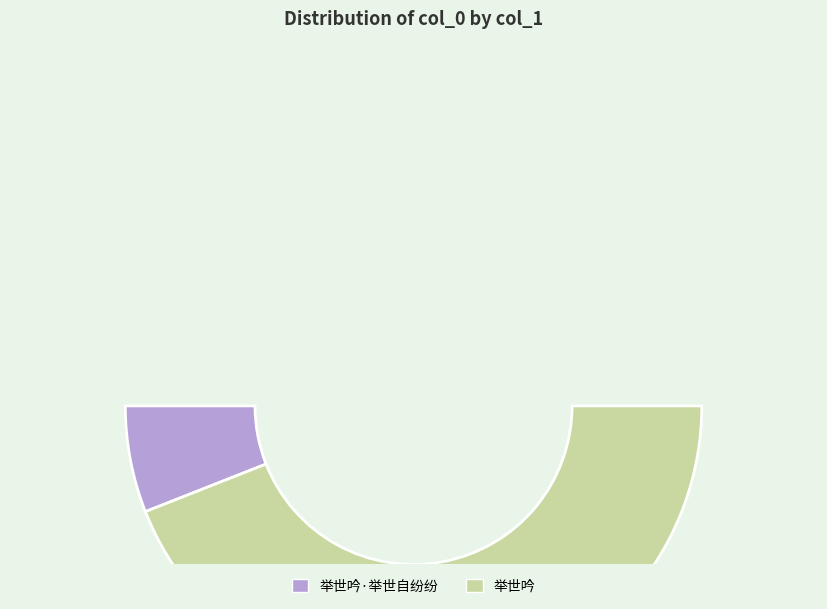

True or false: 举世吟·举世自纷纷 accounts for 12% of the total.

True